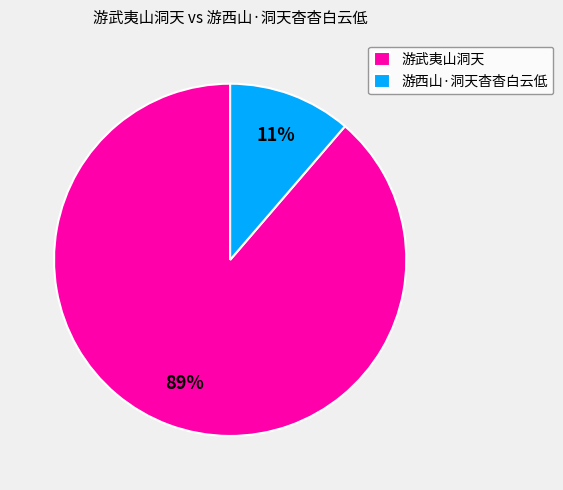

Which category has the biggest portion of the pie?

游武夷山洞天